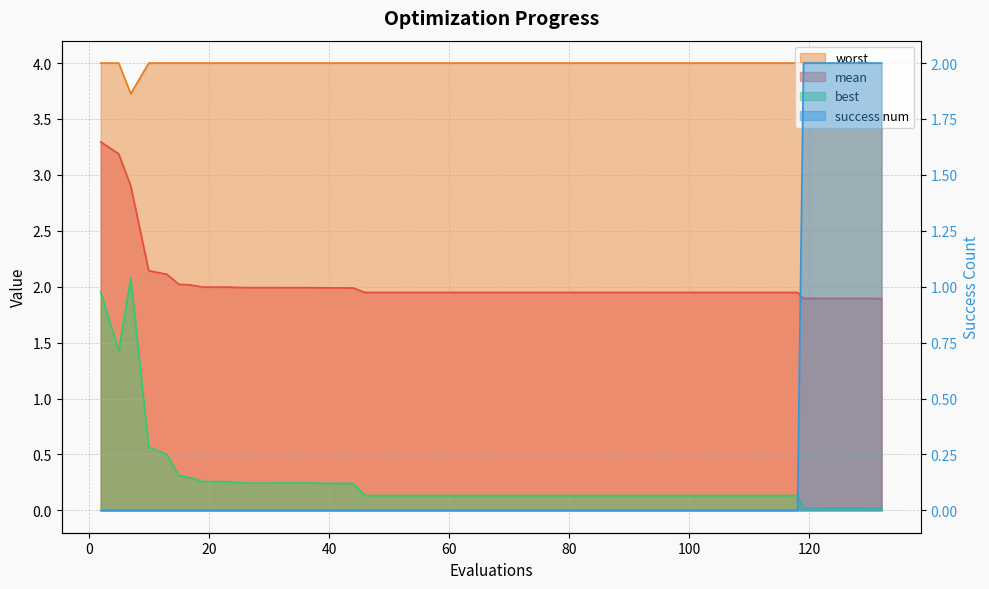

The value of mean at 82 is 2.5. True or false?

False